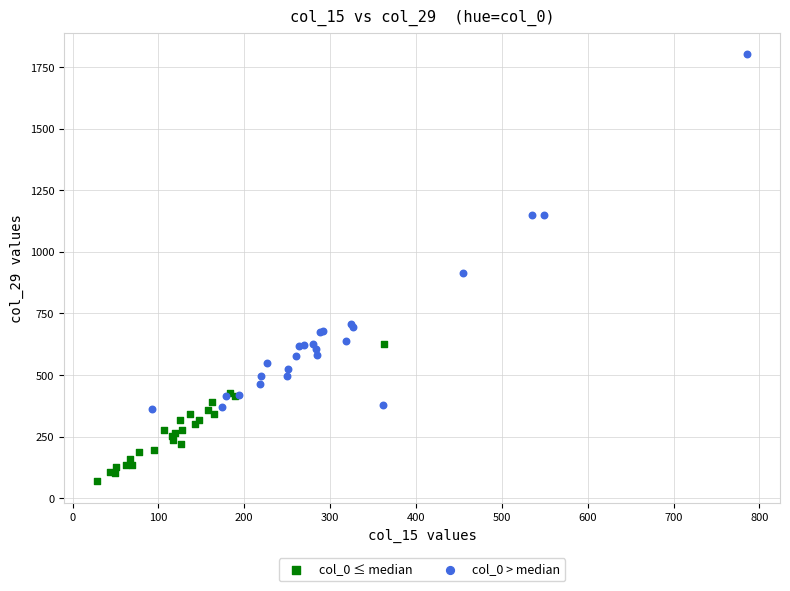

Which series has the widest spread of Y values?

col_0 > median